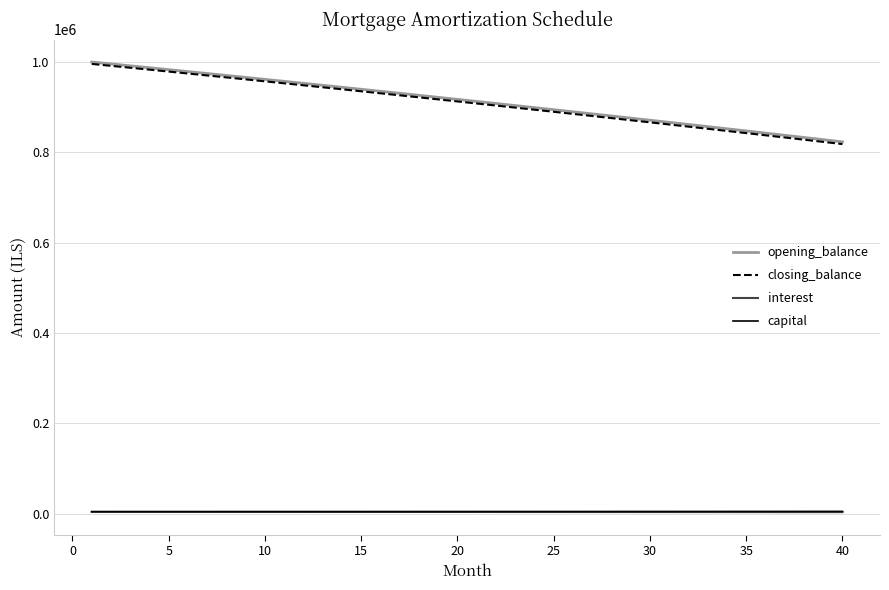

Which series has the largest range (max minus min)?

closing_balance